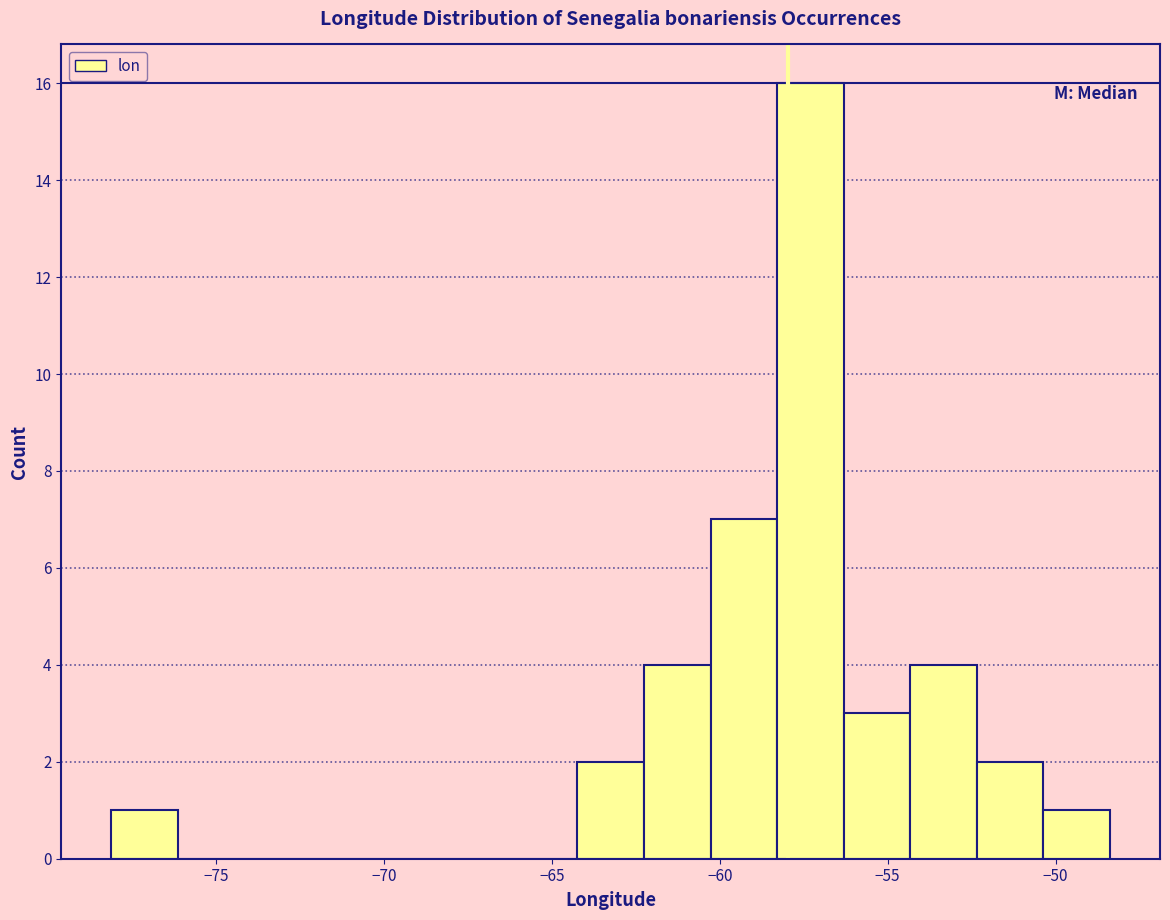

Around what value on the x-axis is the tallest bar? Give the approximate position of its centre, as read against the axis.

-57.5